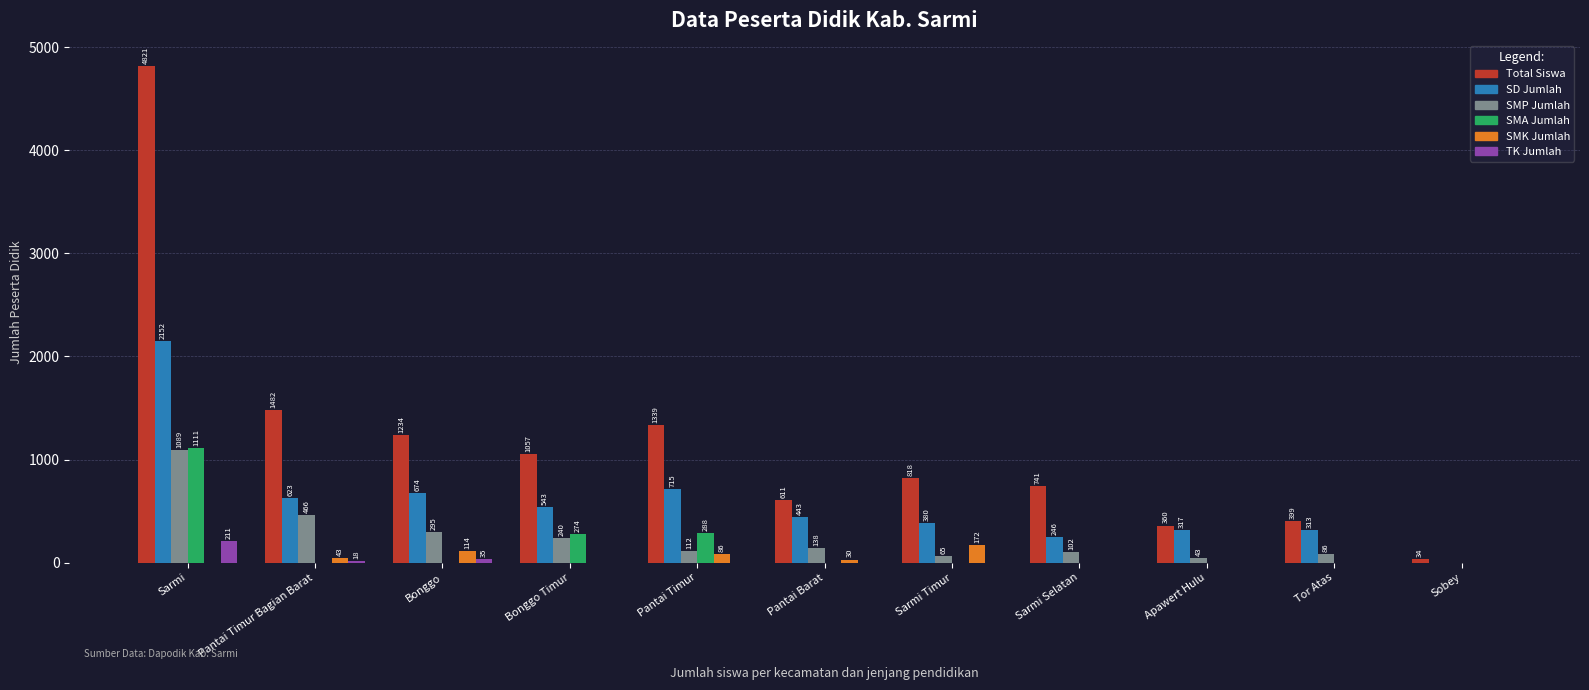

Is it true that Total Siswa equals 4821 at Sarmi?

True